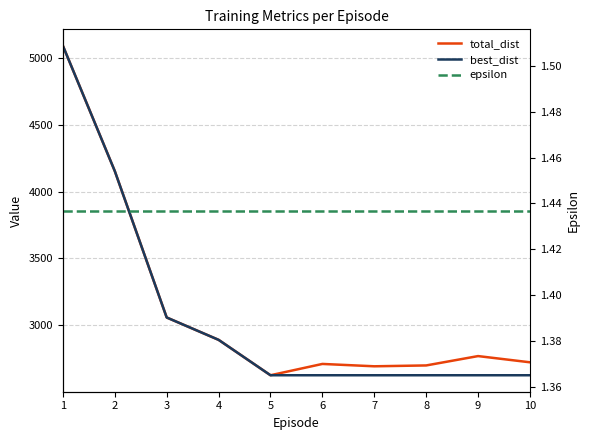

Which series has the widest spread of values?

total_dist